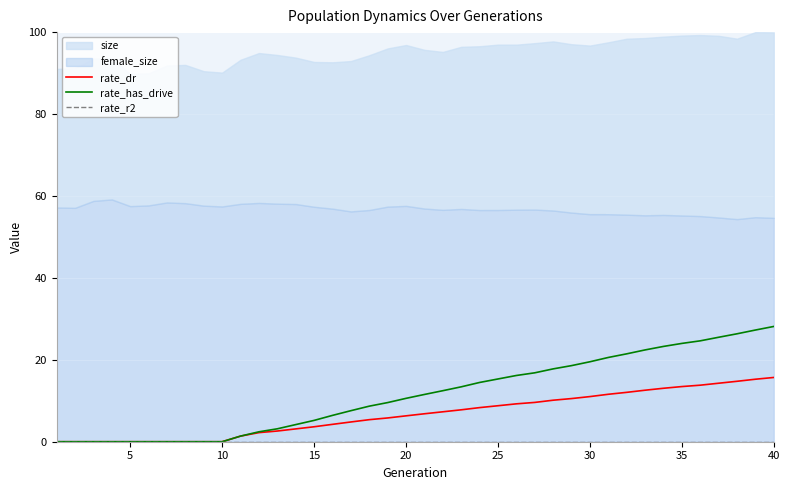

What is the maximum value for rate_dr?

15.7